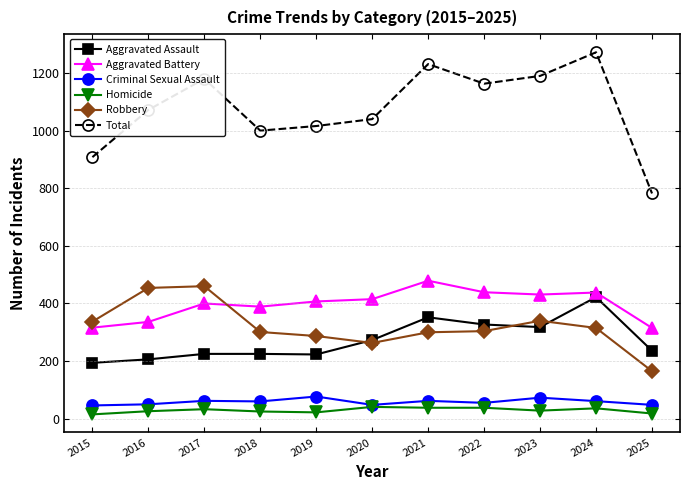

What is the lowest value of the Criminal Sexual Assault series?

46